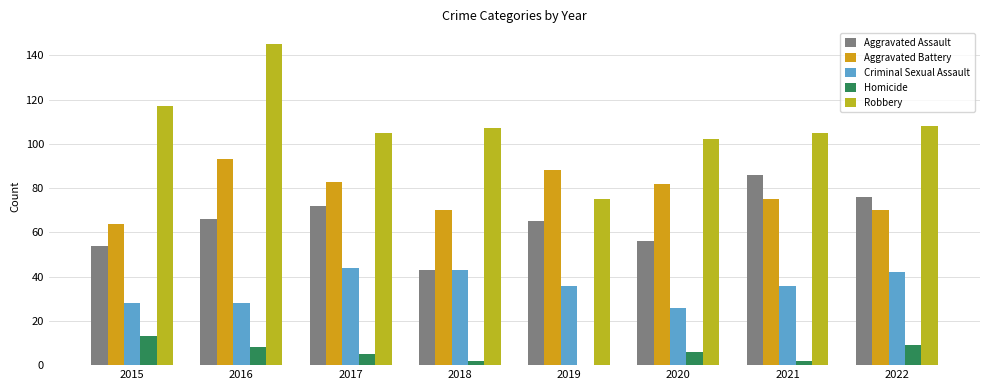

Which series changed the most between 2015 and 2019?

Robbery